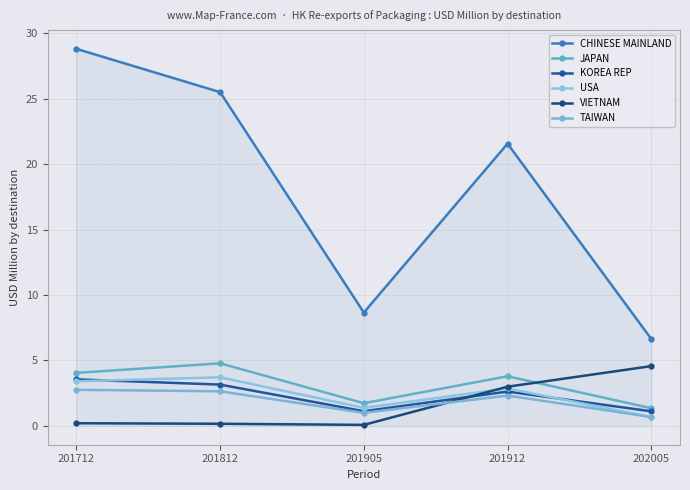

What is the sum of the JAPAN values at 201912 and 201812?

8.6